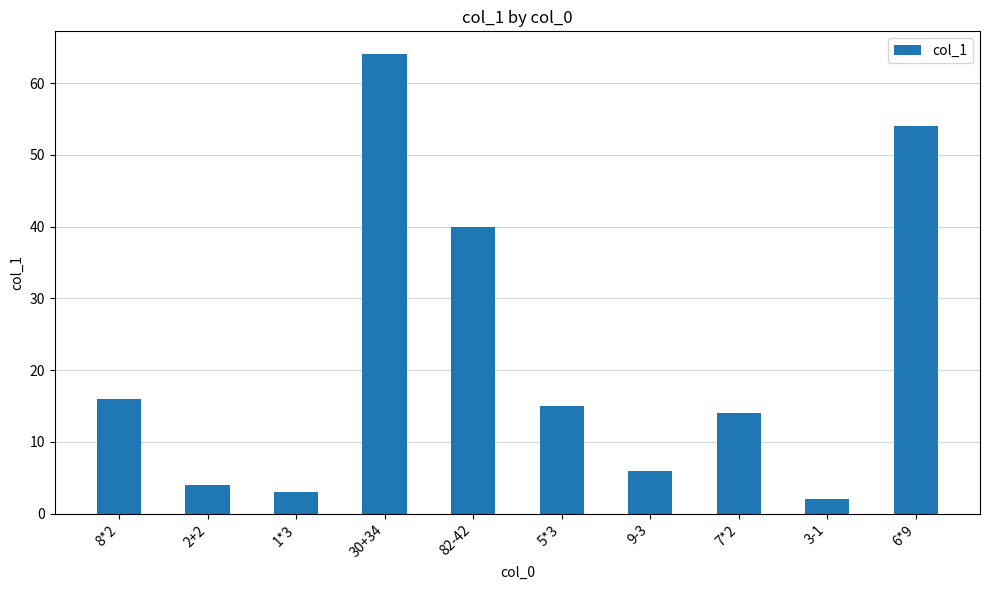

Are the bars horizontal?

No